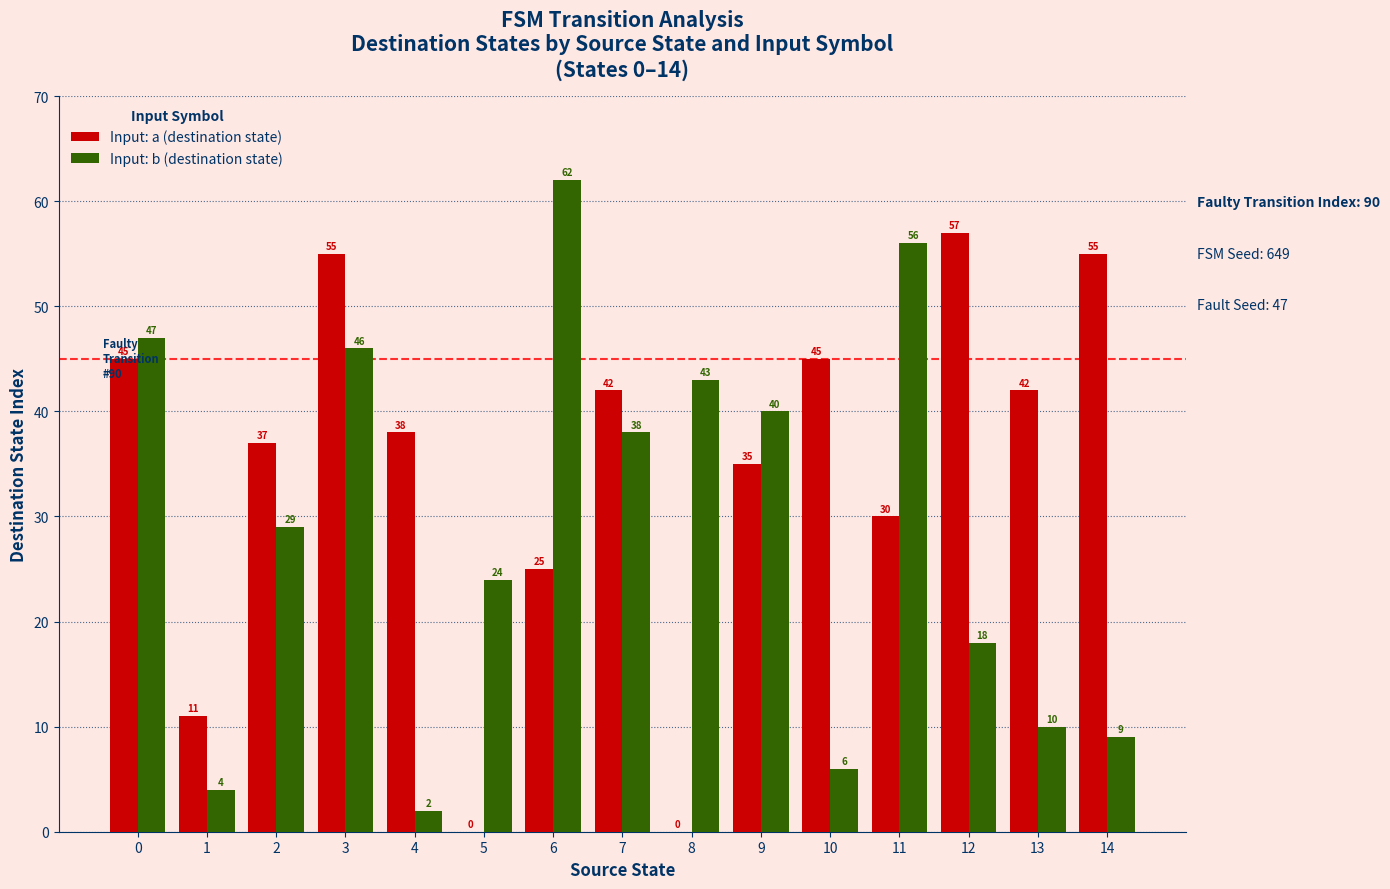

Is the value of Input: a (destination state) at 0 greater than the value of Input: b (destination state) at 0?

No